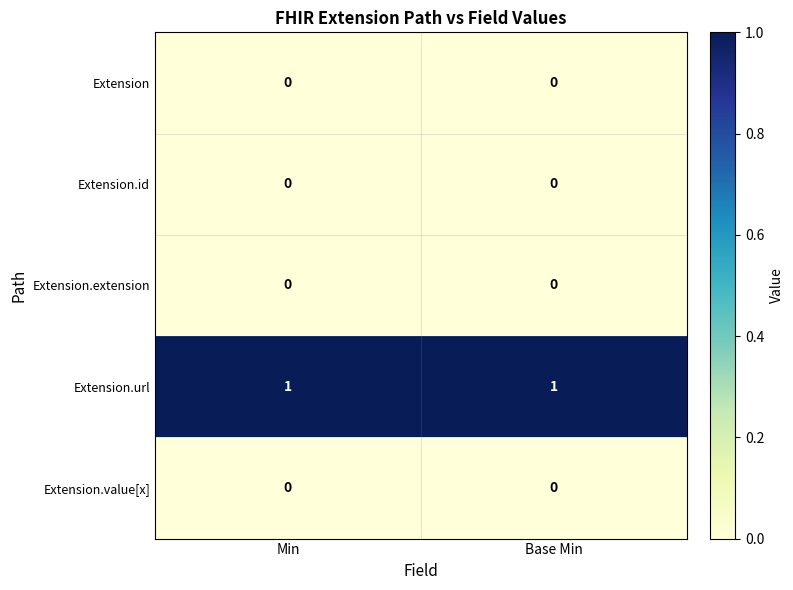

The Extension series shows 0 at Base Min. True or false?

True